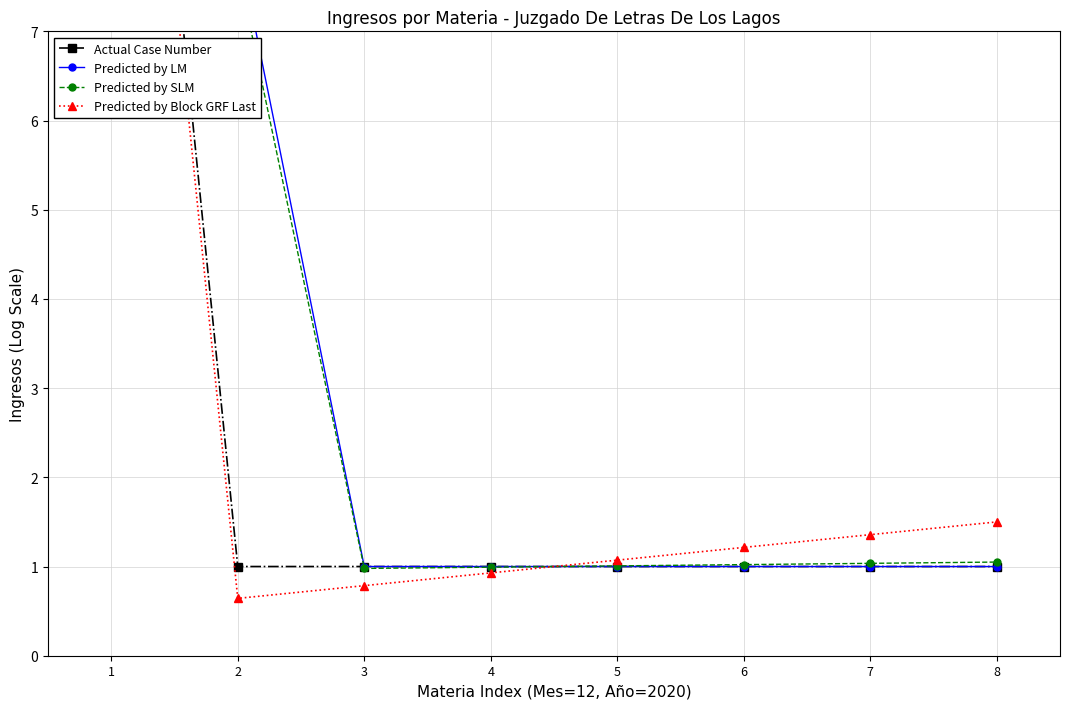

Which series has the largest total across all categories?

Actual Case Number